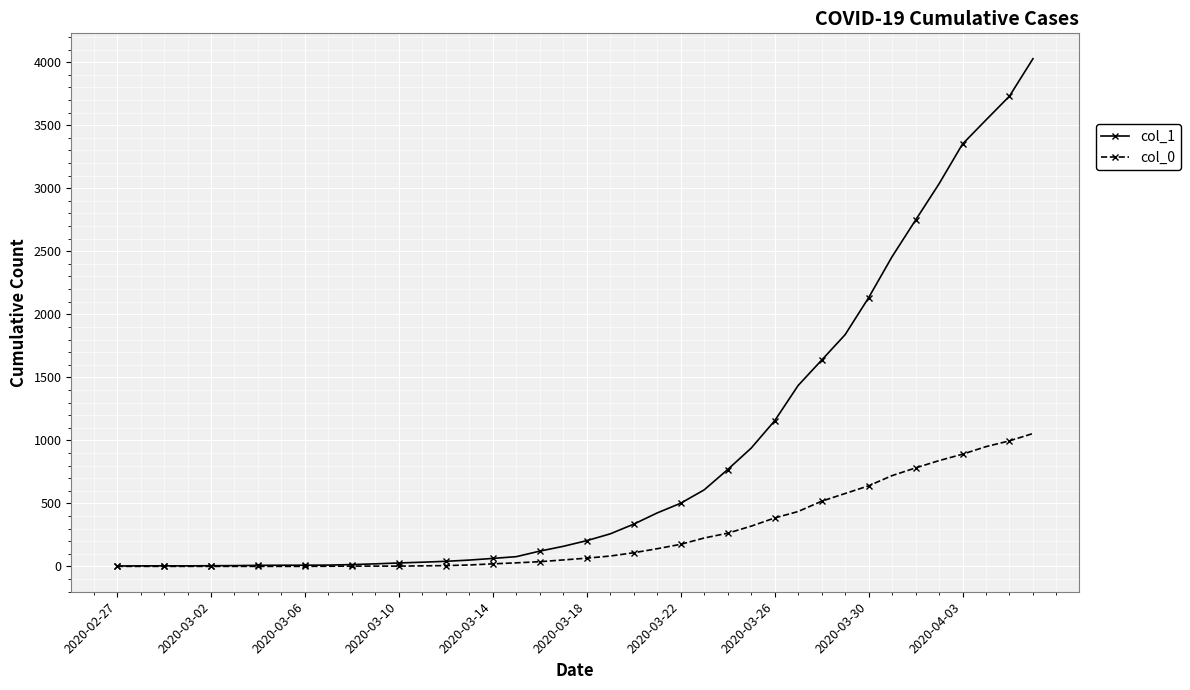

Count the number of data series in this chart.

2